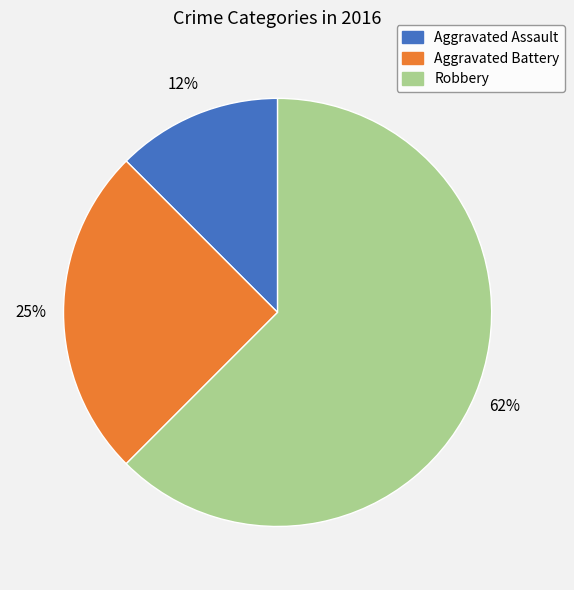

What is the ratio of the value at Robbery to the value at Aggravated Battery?

2.5